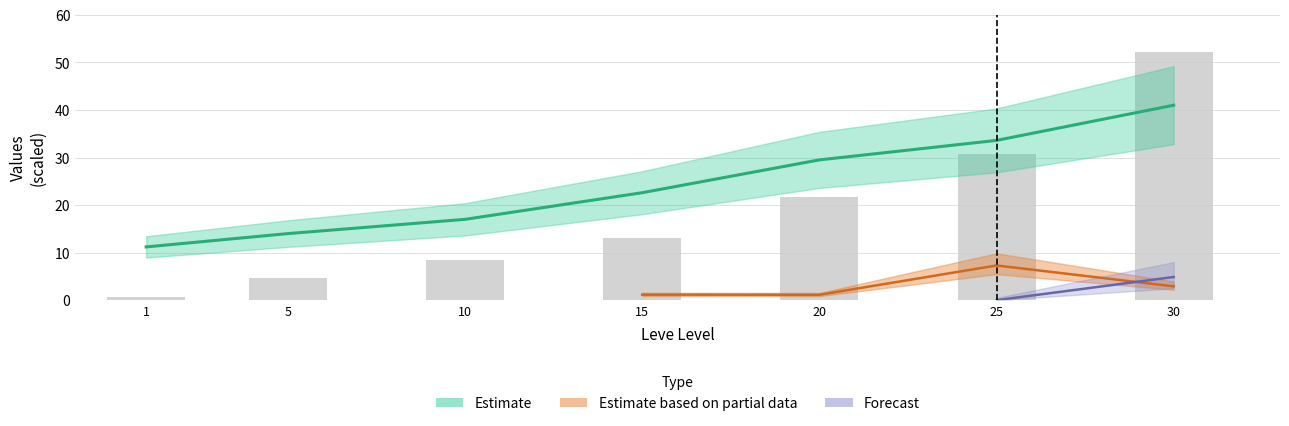

What value does the data have at 20?

21.6